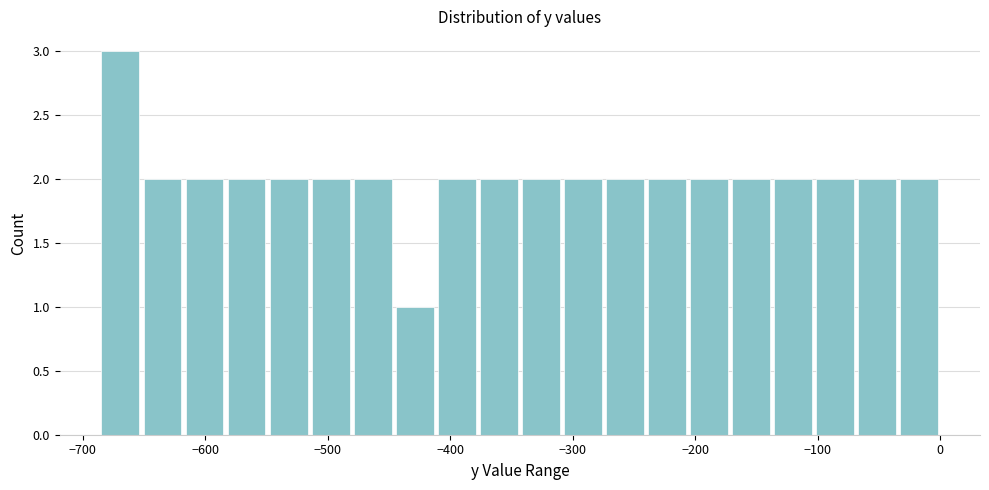

Around what value on the x-axis is the tallest bar? Give the approximate position of its centre, as read against the axis.

-670